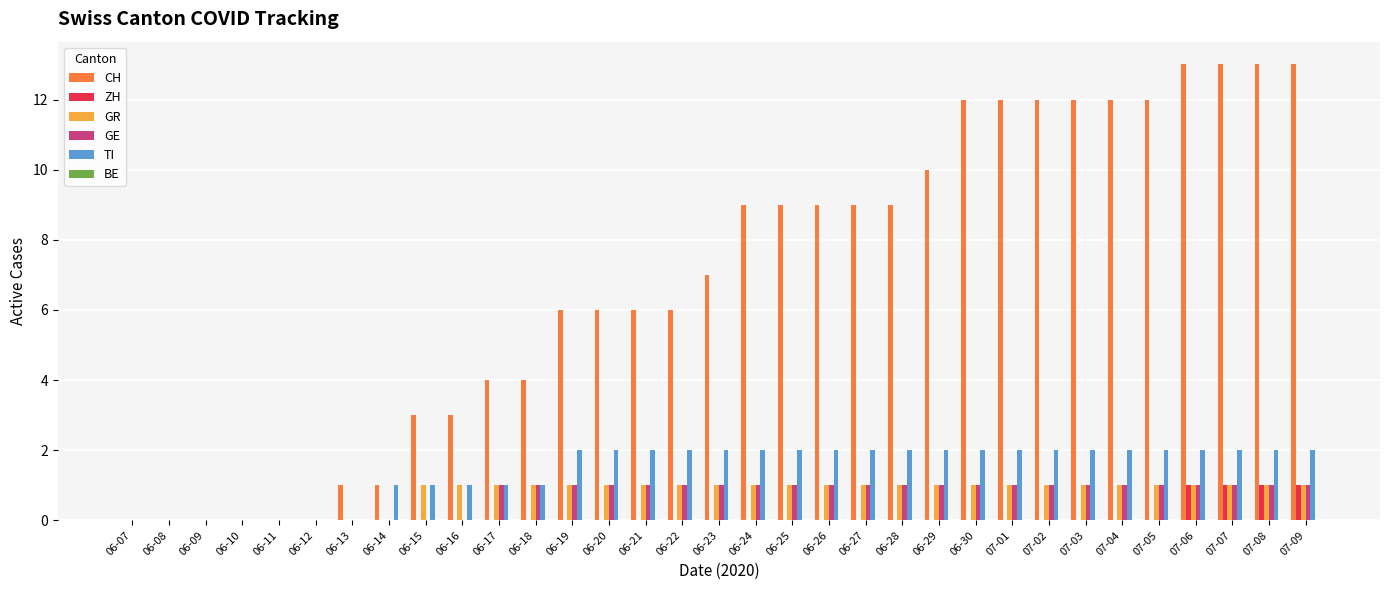

Count the GR values in the range 1 to 2.

25